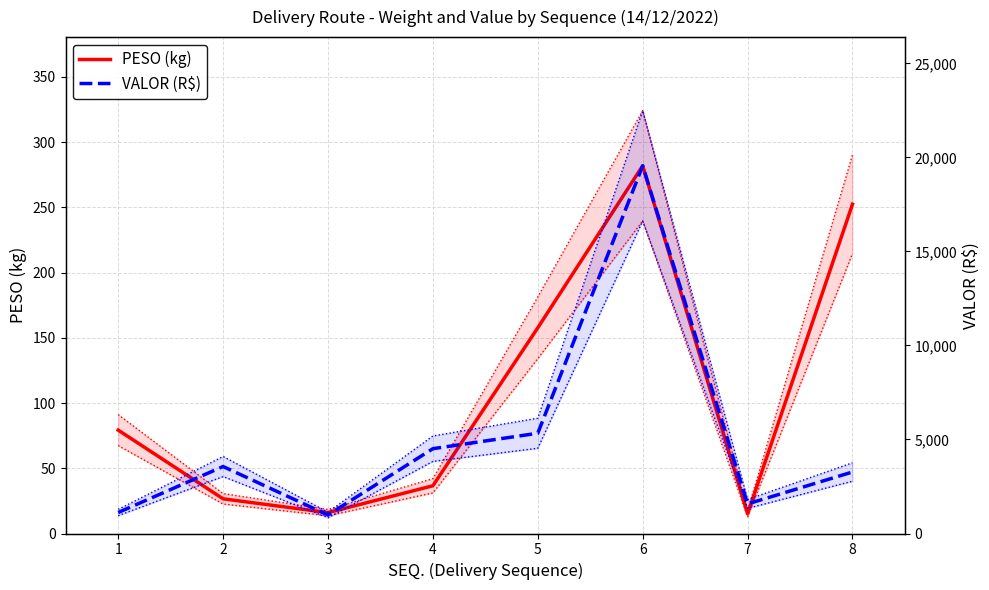

Rank the categories by VALOR (R$) value from highest to lowest.

6, 5, 4, 2, 8, 7, 1, 3